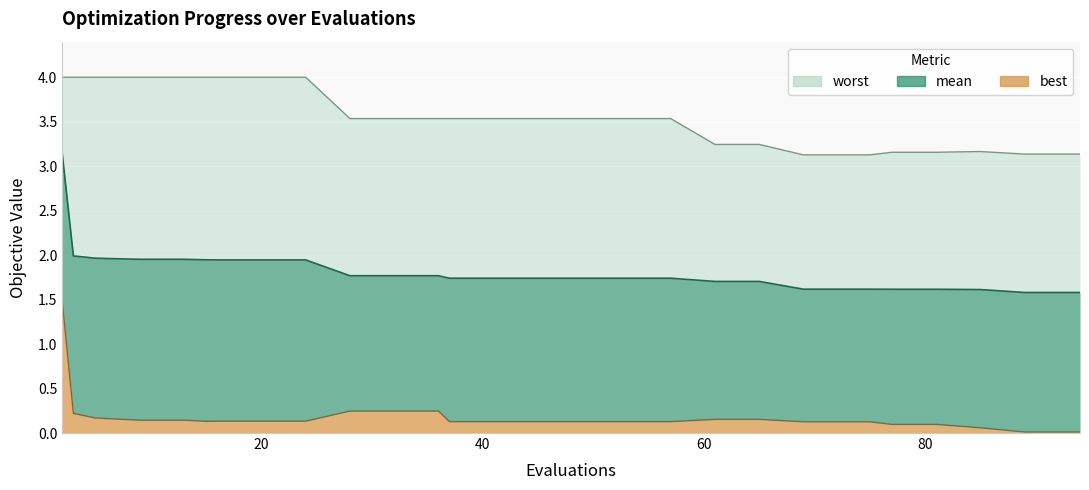

Reading left to right, transcribe all the data shown in this chart.

mean: 2=3.1	3=2.0	5=2.0	8=2.0	9=2.0	13=2.0	15=1.9	16=1.9	20=1.9	24=1.9	28=1.8	32=1.8	36=1.8	37=1.7	41=1.7	45=1.7	49=1.7	53=1.7	57=1.7	61=1.7	65=1.7	69=1.6	71=1.6	75=1.6	77=1.6	81=1.6	85=1.6	89=1.6	93=1.6	94=1.6
best: 2=1.5	3=0.2	5=0.2	8=0.2	9=0.1	13=0.1	15=0.1	16=0.1	20=0.1	24=0.1	28=0.2	32=0.2	36=0.2	37=0.1	41=0.1	45=0.1	49=0.1	53=0.1	57=0.1	61=0.2	65=0.2	69=0.1	71=0.1	75=0.1	77=0.1	81=0.1	85=0.1	89=0.0	93=0.0	94=0.0
worst: 2=4.0	3=4.0	5=4.0	8=4.0	9=4.0	13=4.0	15=4.0	16=4.0	20=4.0	24=4.0	28=3.5	32=3.5	36=3.5	37=3.5	41=3.5	45=3.5	49=3.5	53=3.5	57=3.5	61=3.2	65=3.2	69=3.1	71=3.1	75=3.1	77=3.2	81=3.2	85=3.2	89=3.1	93=3.1	94=3.1